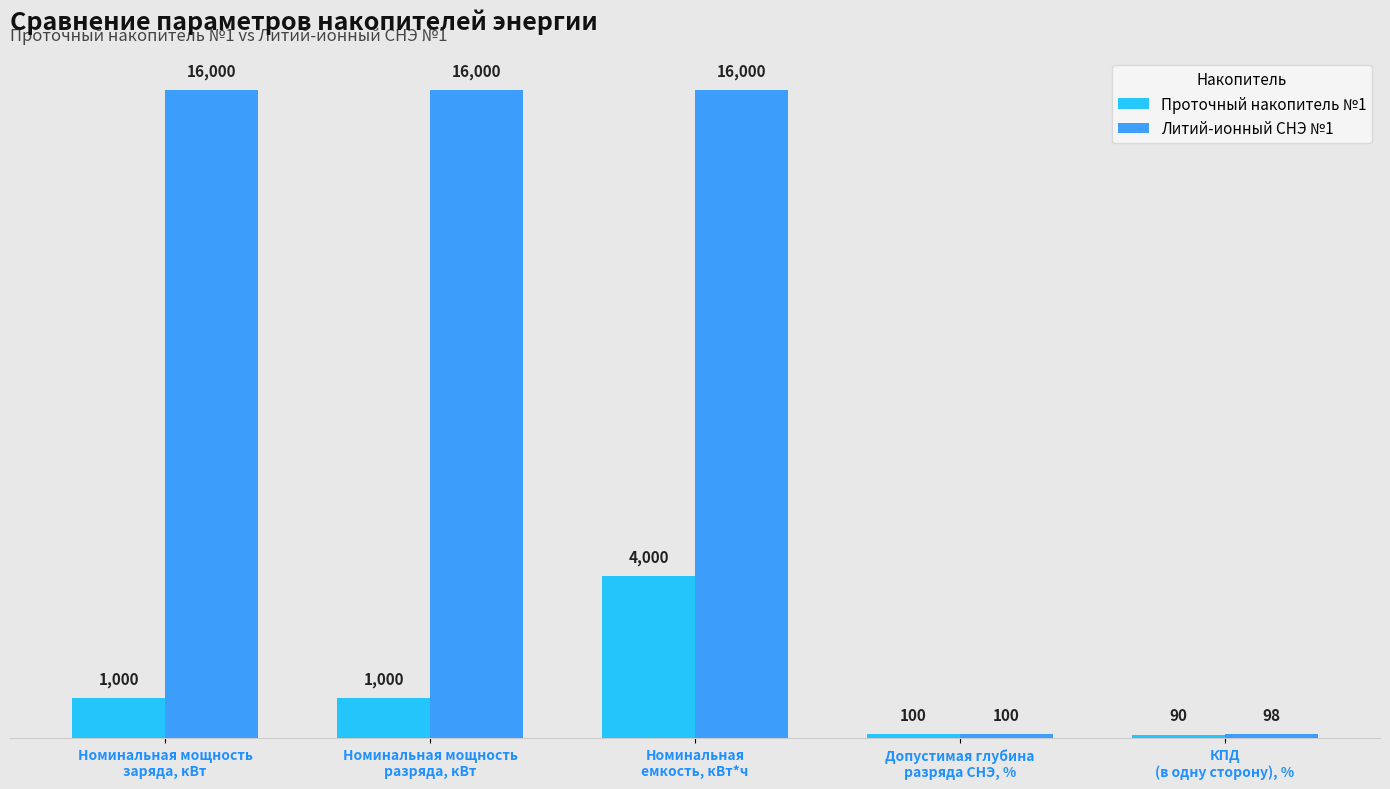

What is the average value of the Литий-ионный СНЭ №1 series?

9639.6